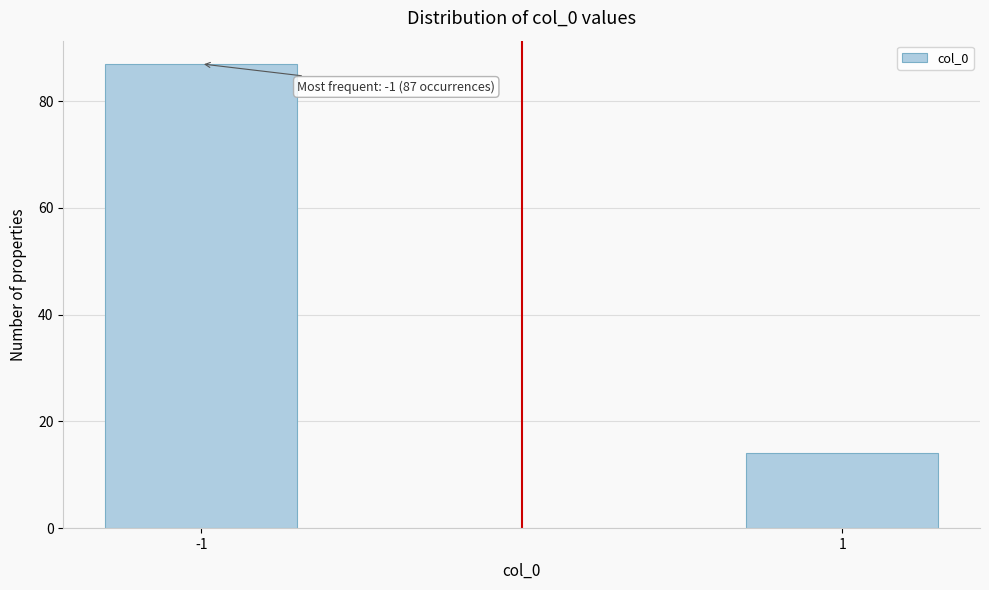

Reading left to right, transcribe all the data shown in this chart.

87	14